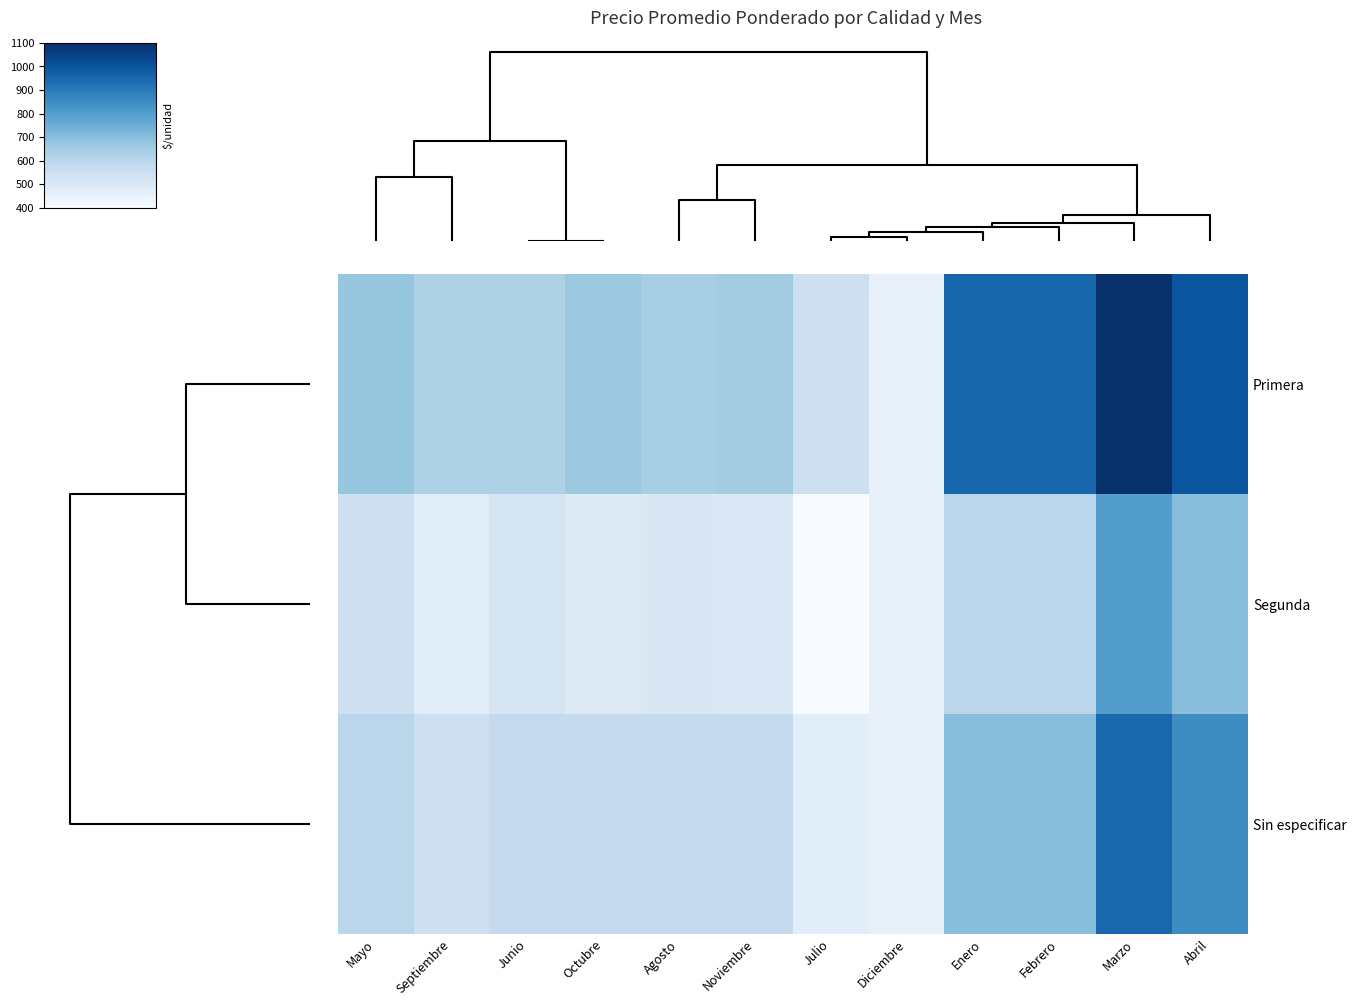

Reading left to right, list all the values displayed in this chart.

Primera: Mayo=675	Septiembre=625	Junio=625	Octubre=663	Agosto=641	Noviembre=650	Julio=550	Diciembre=456	Enero=956	Febrero=956	Marzo=1100	Abril=1000
Segunda: Mayo=550	Septiembre=475	Junio=525	Octubre=488	Agosto=506	Noviembre=500	Julio=400	Diciembre=456	Enero=600	Febrero=600	Marzo=800	Abril=700
Sin especificar: Mayo=600	Septiembre=550	Junio=575	Octubre=575	Agosto=575	Noviembre=575	Julio=475	Diciembre=456	Enero=700	Febrero=700	Marzo=950	Abril=850